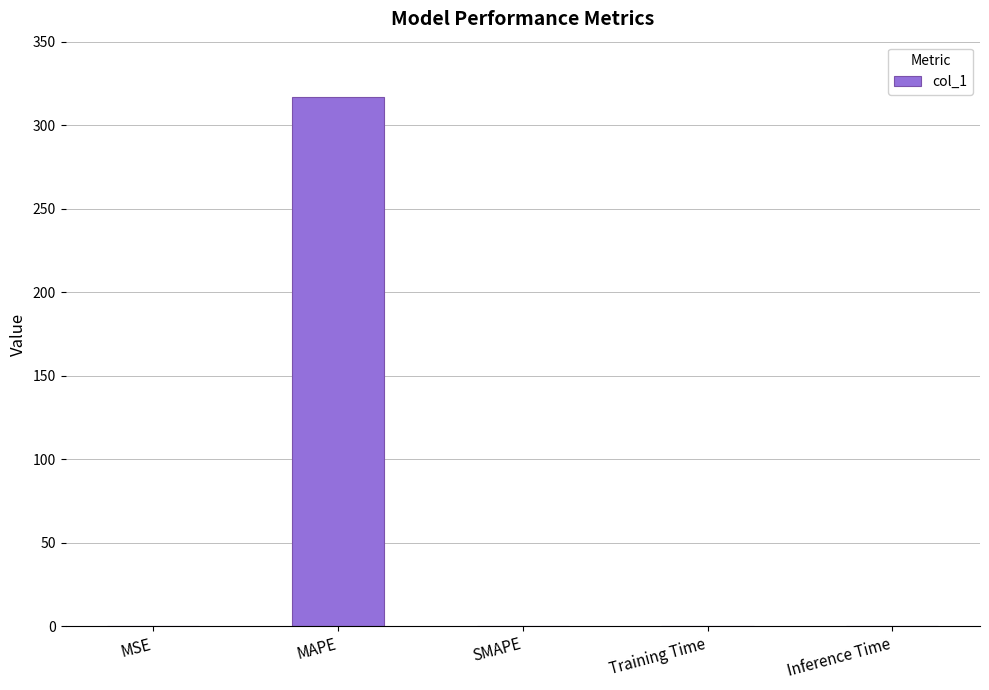

Read the value at MAPE.

317.0